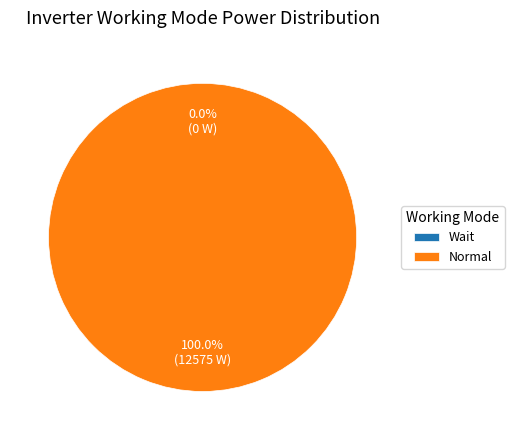

What is the smallest slice in the pie chart?

Wait